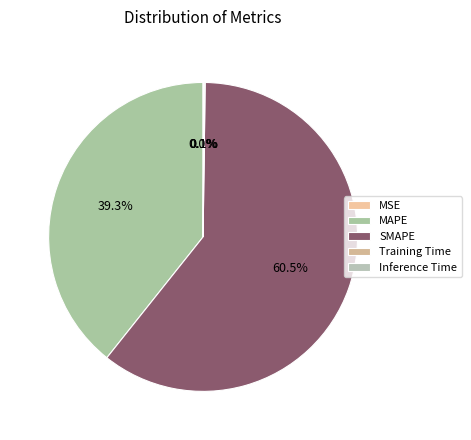

To the nearest percent, what is the average slice percentage?

20%